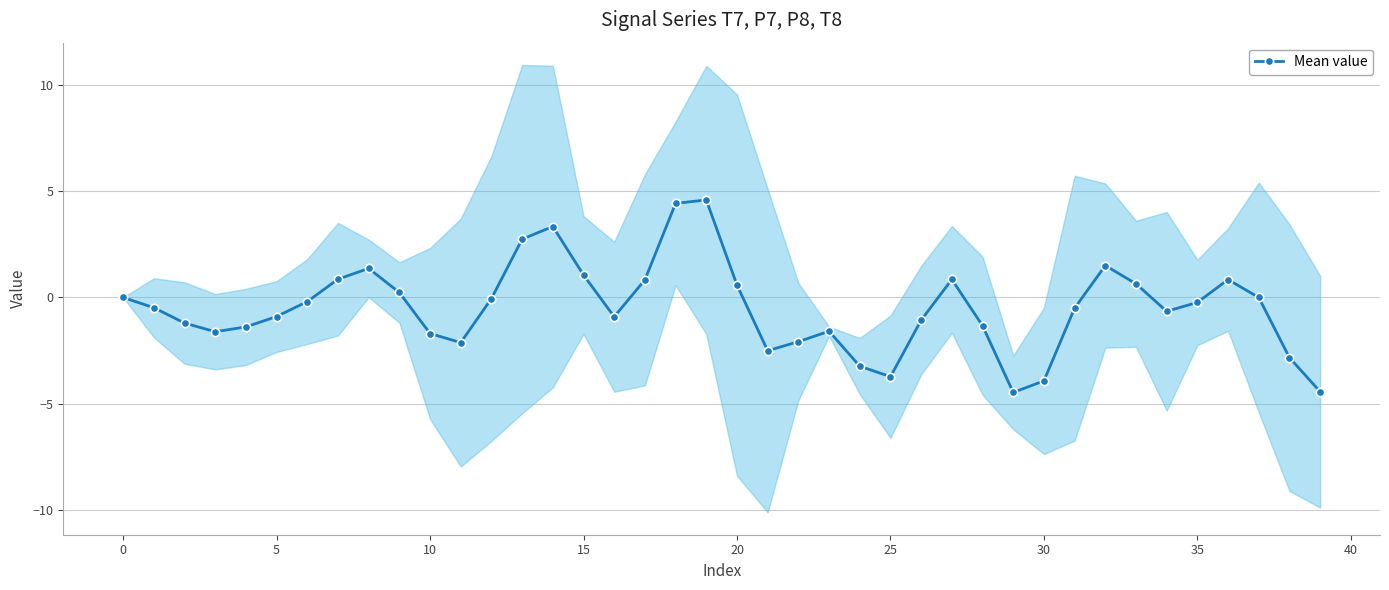

True or false: Mean value has more than 2 interior local peaks.

True